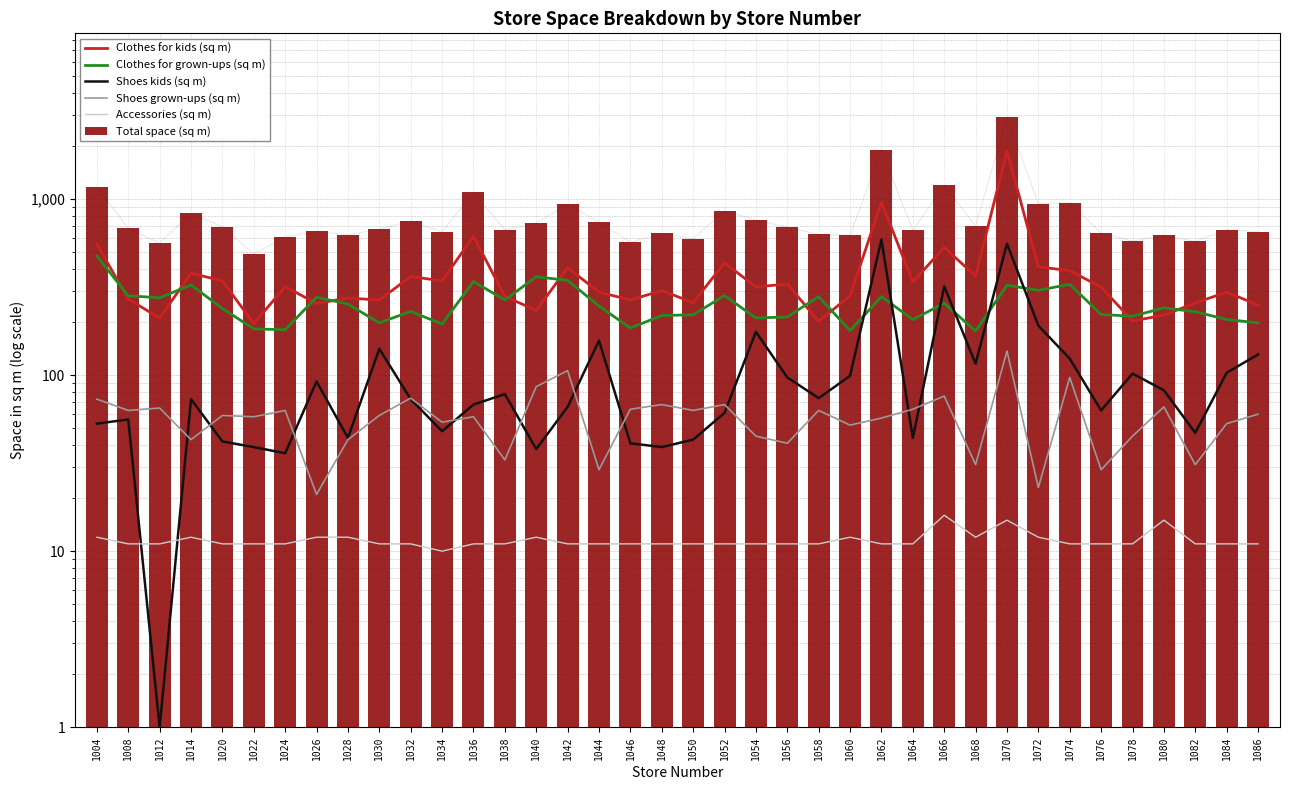

Is it true that Clothes for grown-ups (sq m) equals 73 at 1044?

False